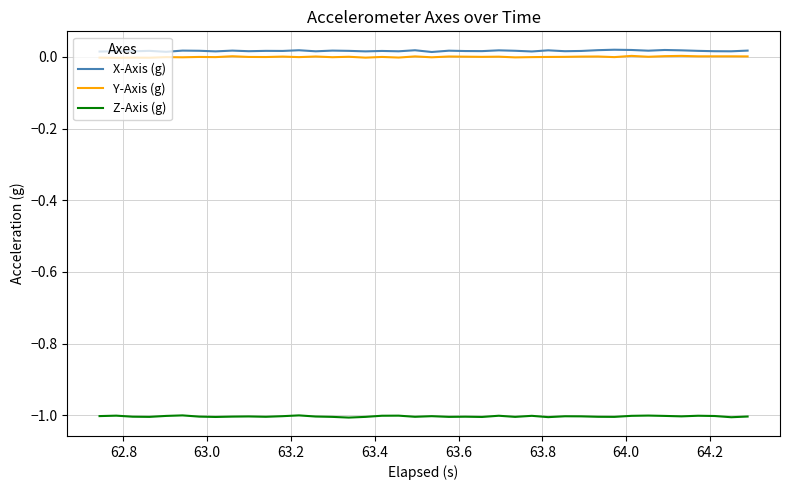

What is the maximum value for Z-Axis (g)?

-1.0